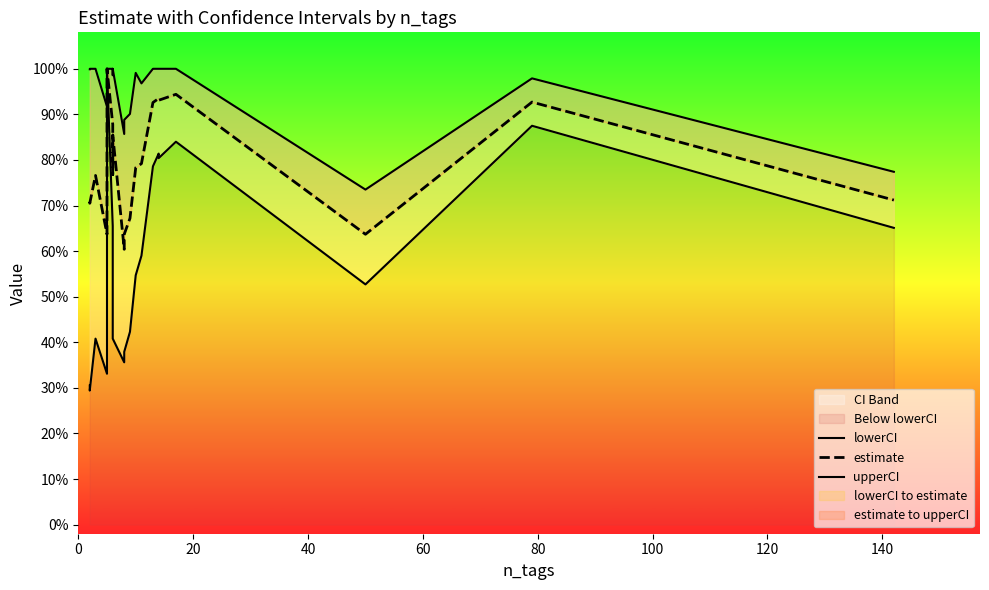

True or false: estimate and upperCI intersect in this chart.

False